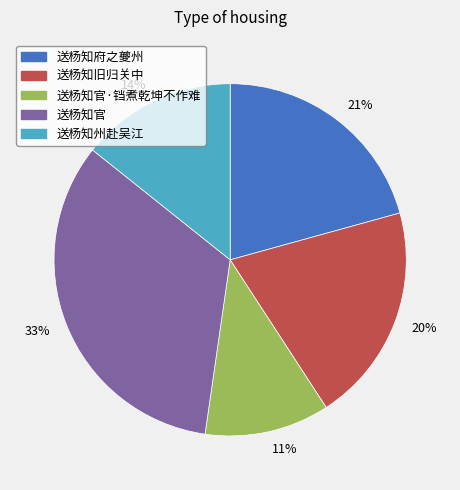

Is it true that 送杨知府之夔州 is 35% of the pie?

False